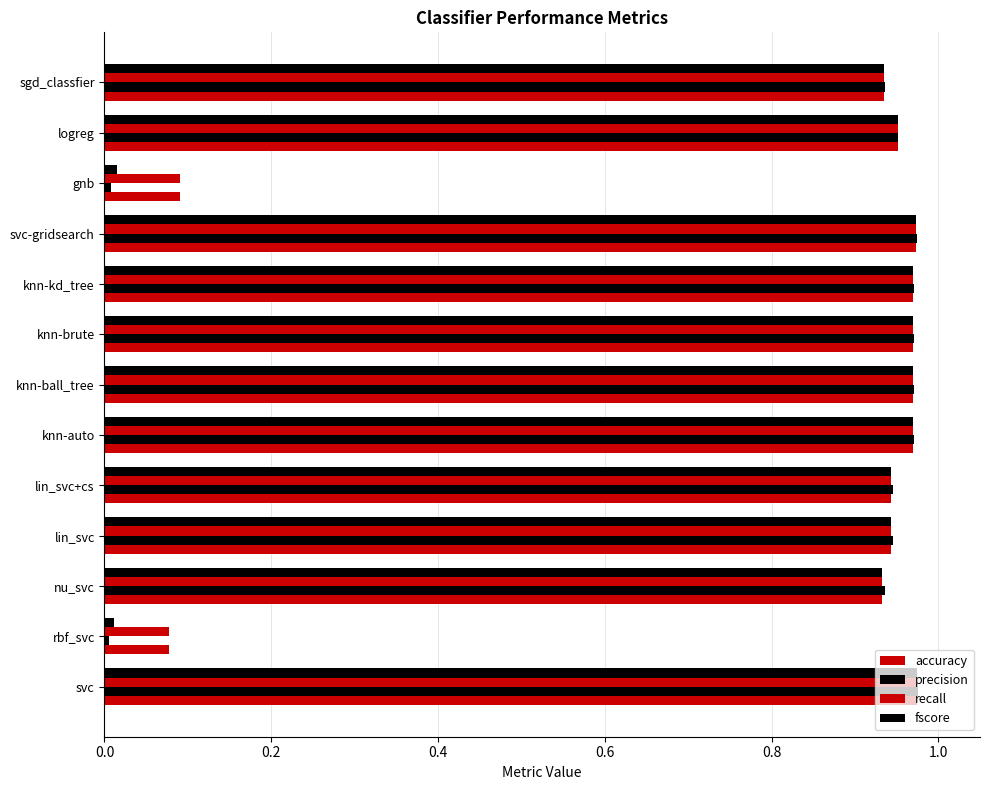

List the series in order of their peak value, highest first.

precision, fscore, accuracy, recall